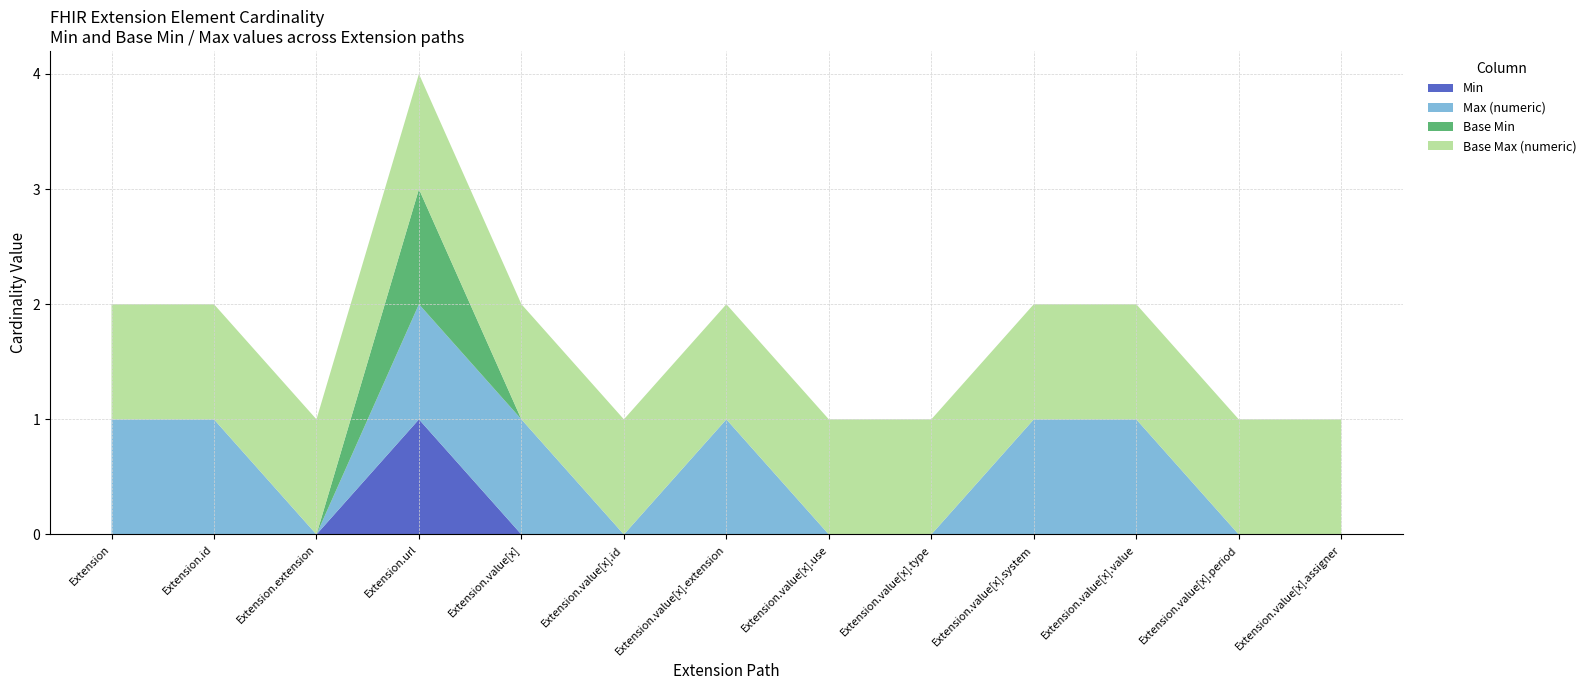

Reading left to right, extract all data points from this chart.

Min: 0	0	0	1	0	0	0	0	0	0	0	0	0
Max (numeric): 1	1	0	1	1	0	1	0	0	1	1	0	0
Base Min: 0	0	0	1	0	0	0	0	0	0	0	0	0
Base Max (numeric): 1	1	1	1	1	1	1	1	1	1	1	1	1